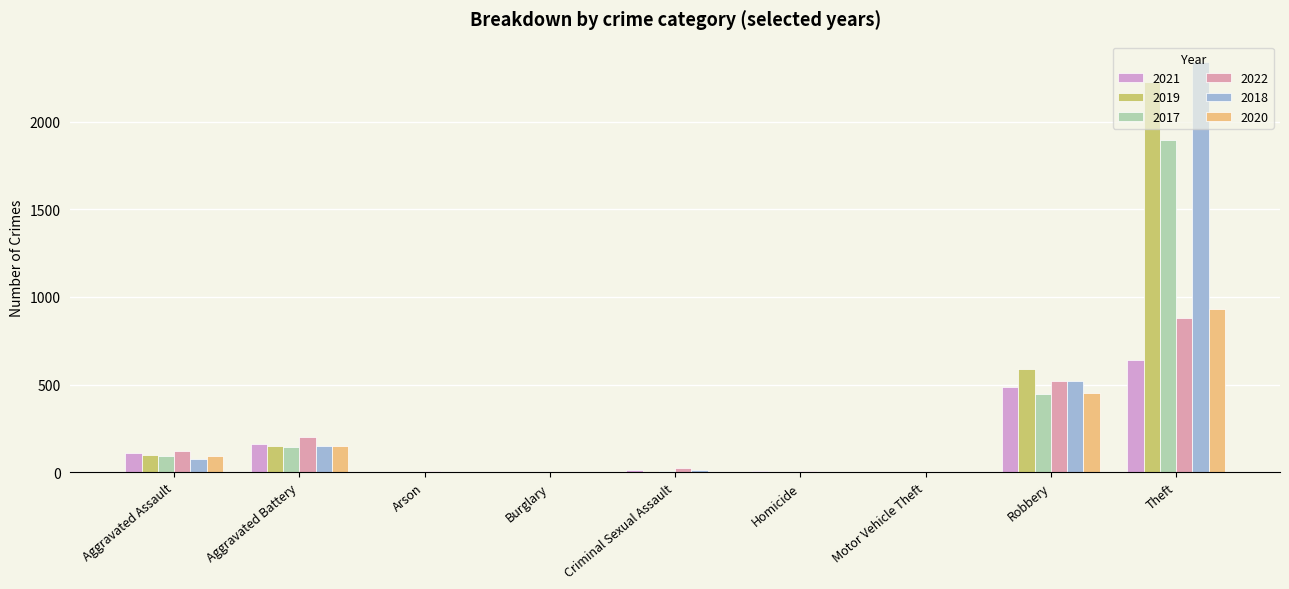

Read the 2019 value at Criminal Sexual Assault.

8